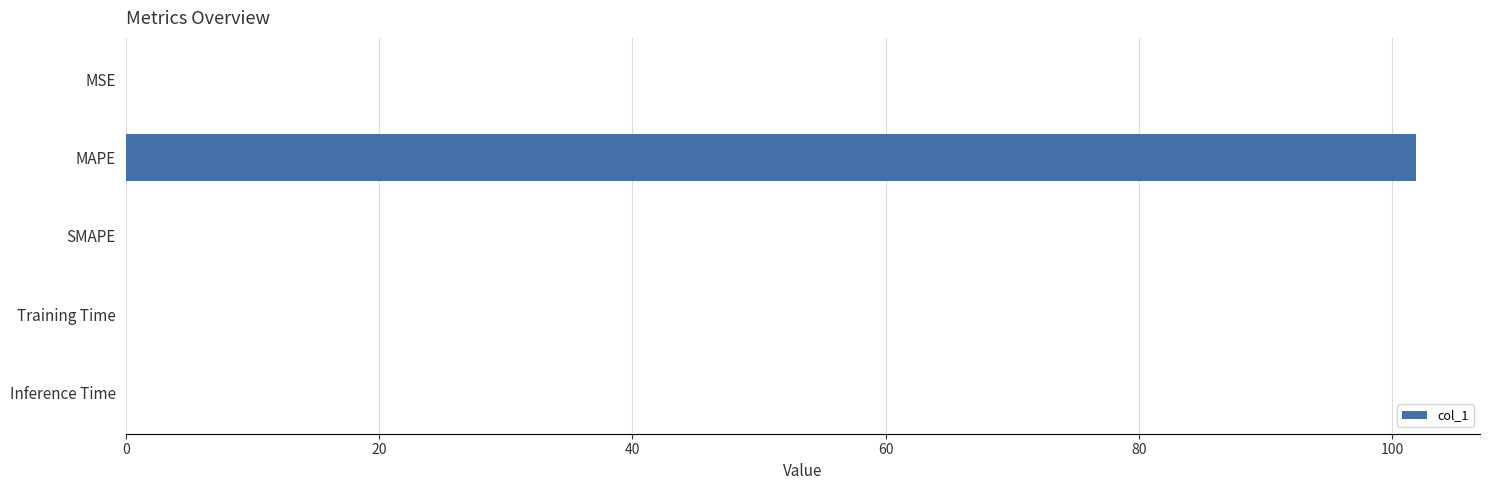

Which label corresponds to the largest value in the chart?

MAPE